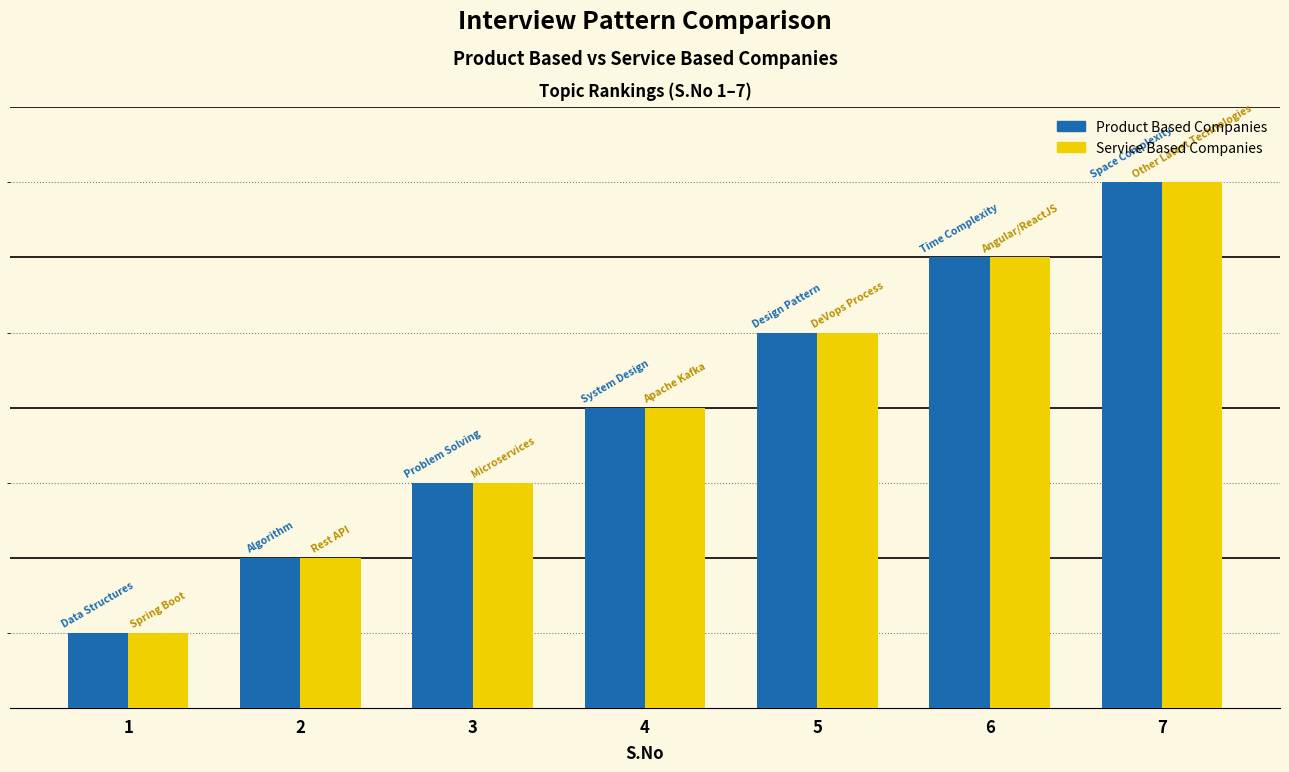

What are all the series names shown in the legend?

Product Based Companies, Service Based Companies